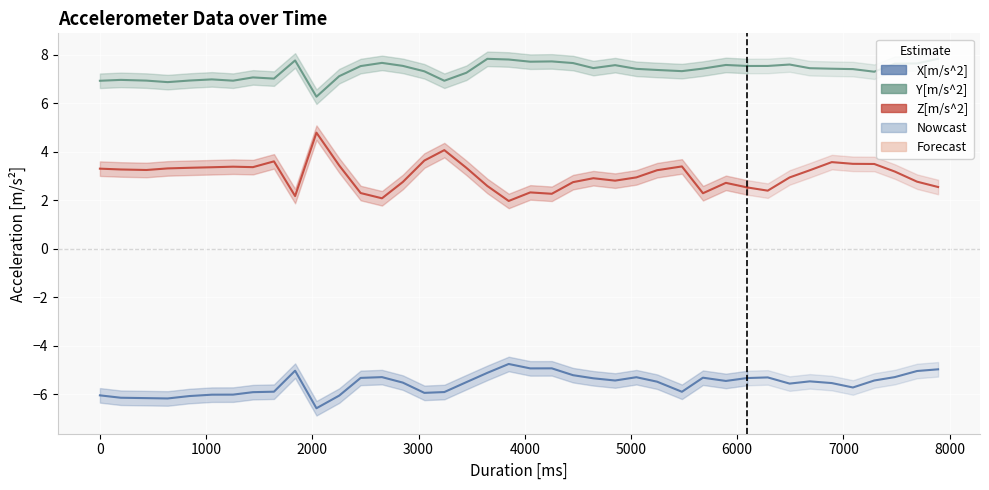

Does the chart display data point markers on the line(s)?

No